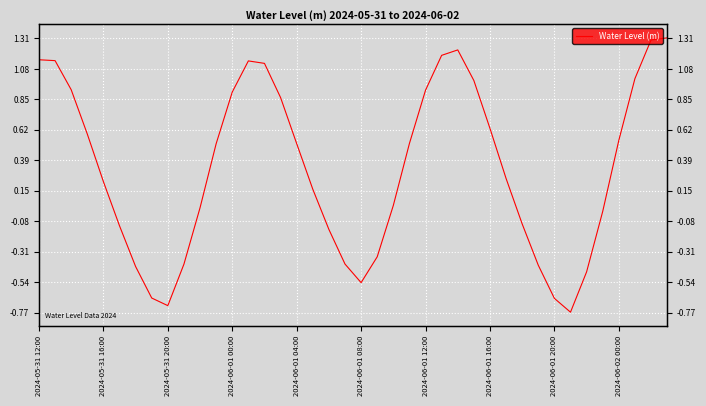

At which label is the value closest to 0?

35